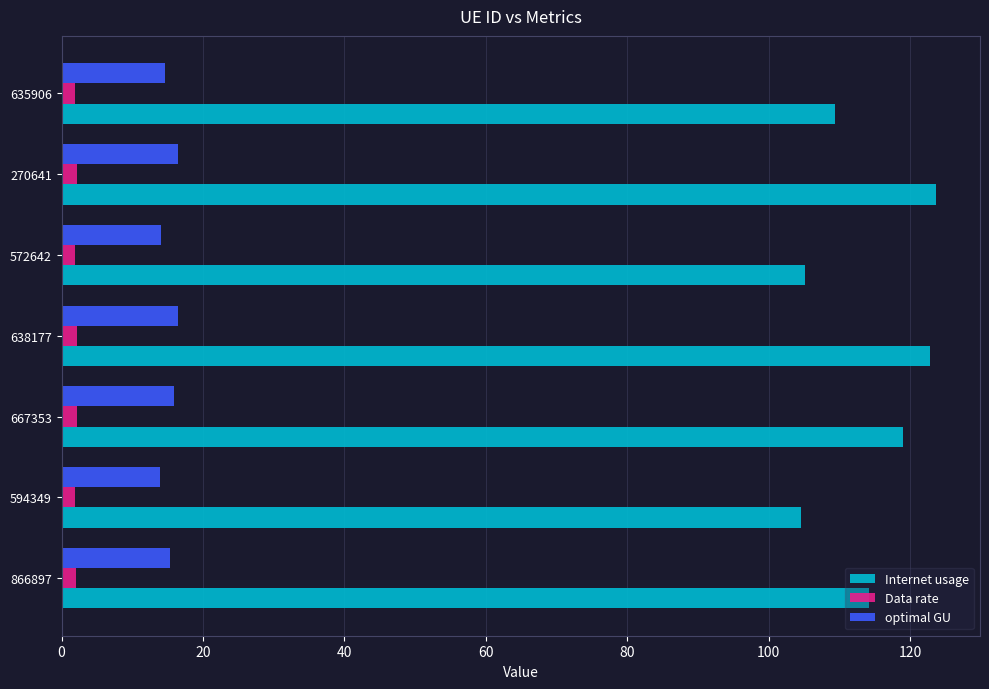

At how many categories does at least one series exceed 8?

7